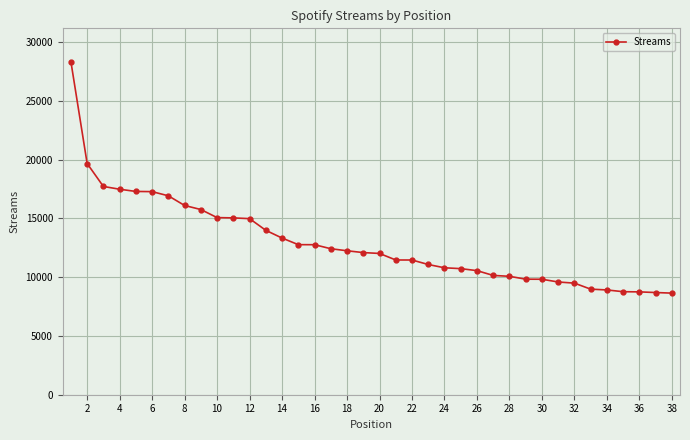

What is the value of the 28th point from the left?

10073